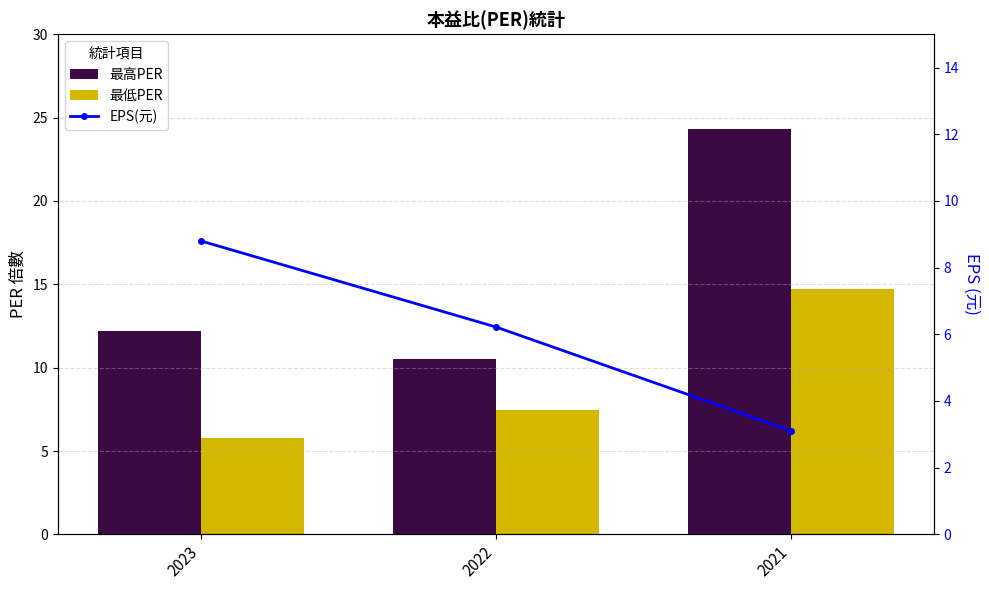

Reading right to left, list all the values displayed in this chart.

最高PER: 24.3	10.5	12.2
最低PER: 14.7	7.5	5.8
EPS(元): 3.1	6.2	8.8